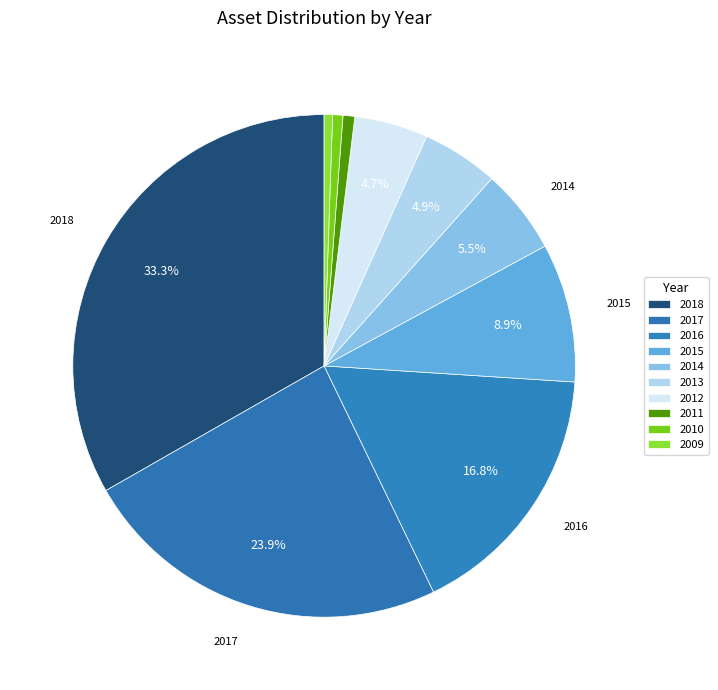

Which has a higher value, 2016 or 2012?

2016